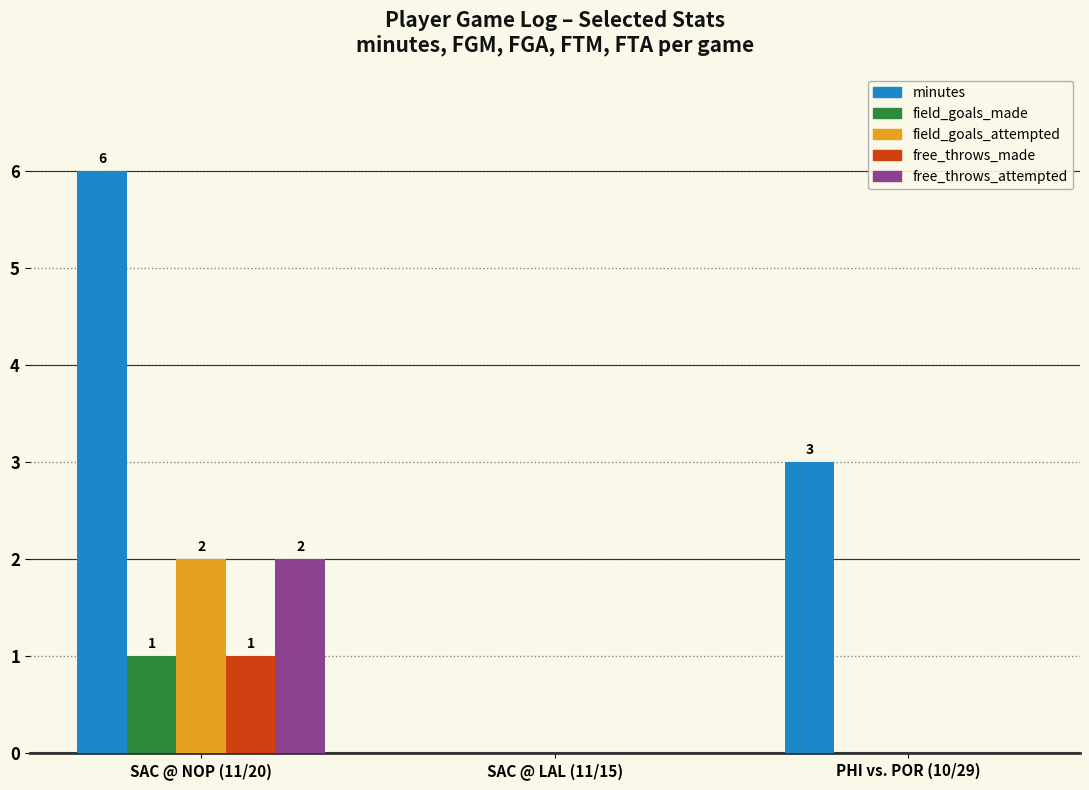

How many groups of bars are there?

3